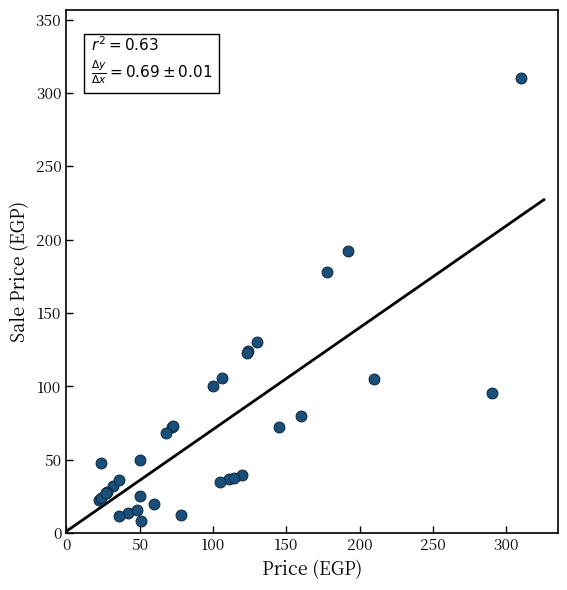

What Y value in the scatter plot is closest to 159?

178.0